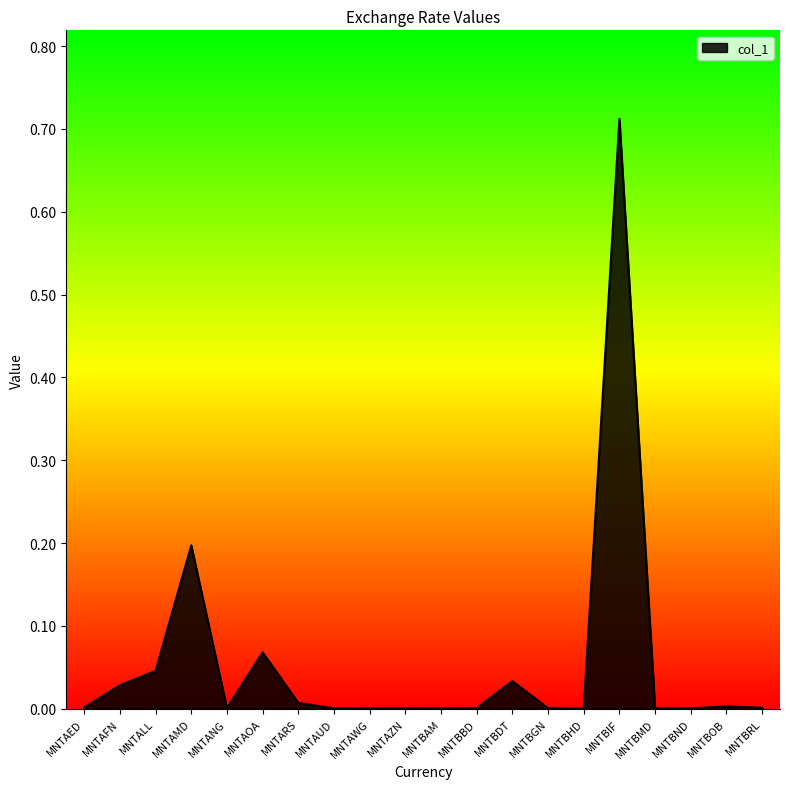

At which category does the chart reach its peak across all series?

MNTBIF